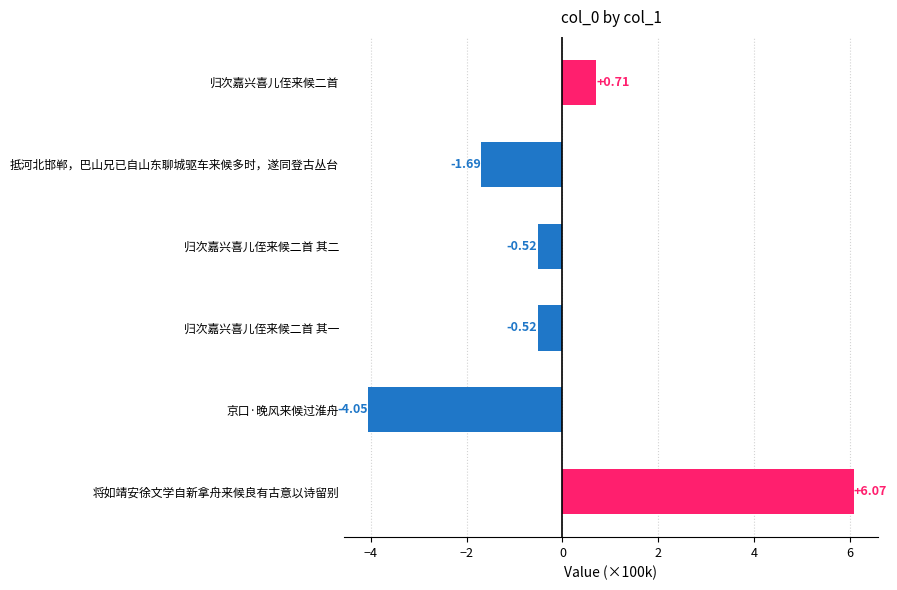

What is the label of the 1st bar from the top?

归次嘉兴喜儿侄来候二首